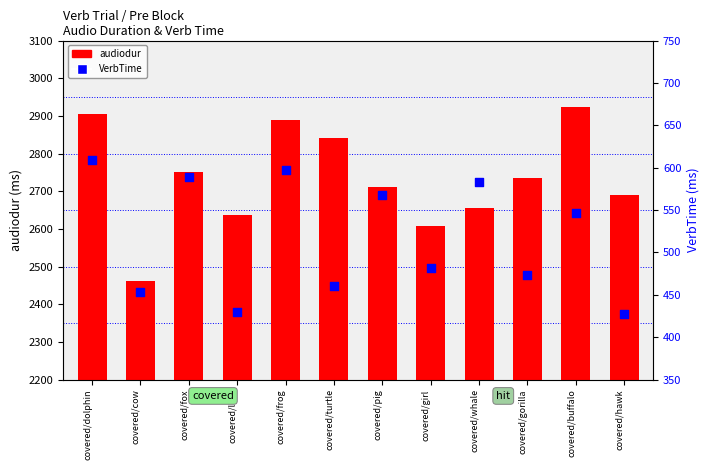

At how many categories does at least one series exceed 1912?

12